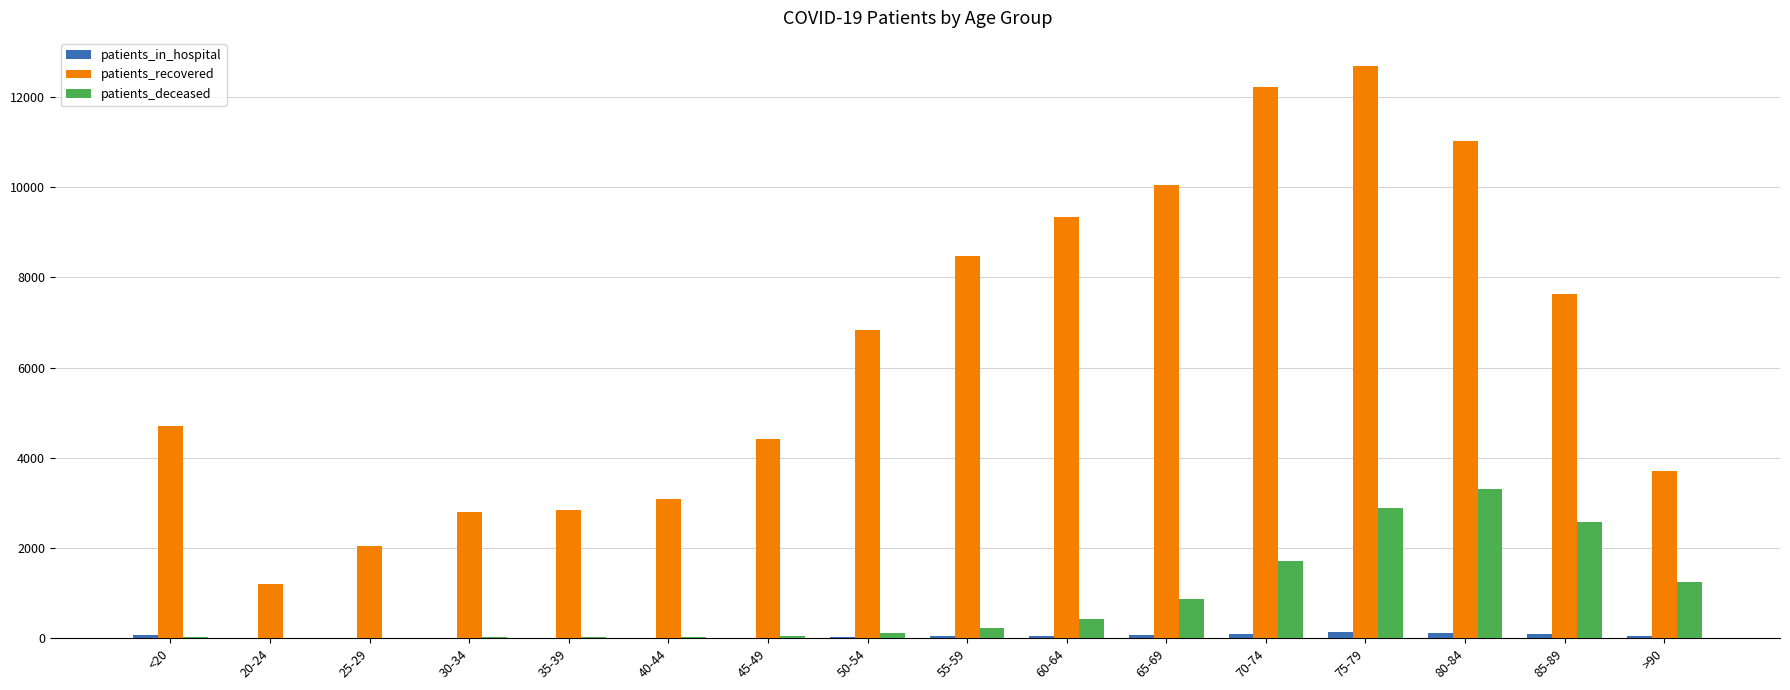

At which category is the sum across all series the highest?

75-79